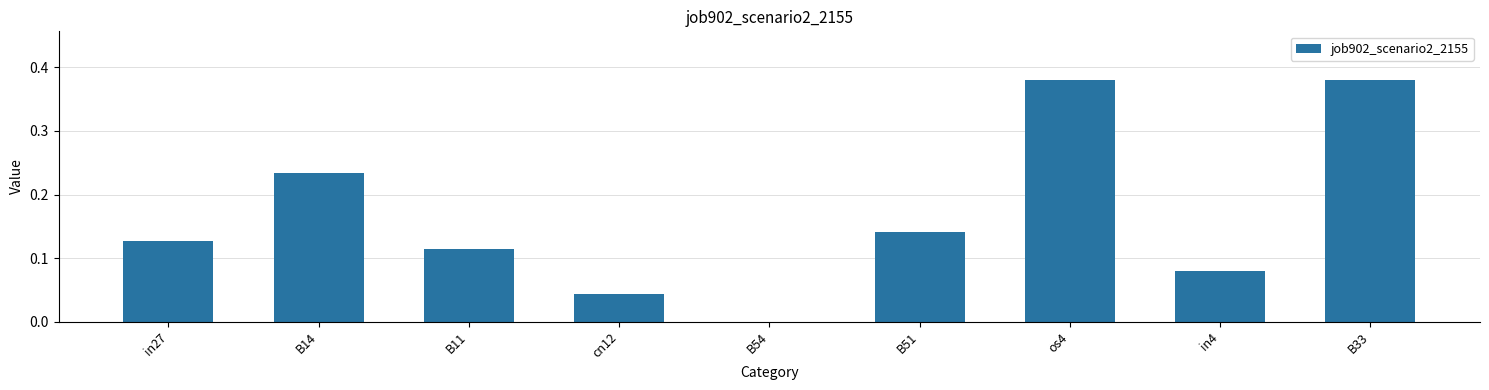

What is the sum of all values?

1.5